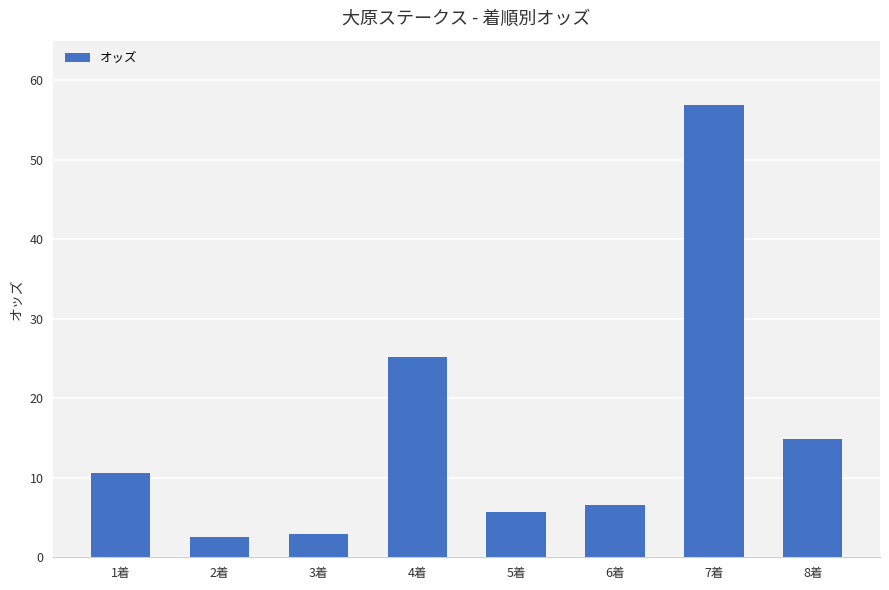

What is the label of the 1st bar from the right?

8着